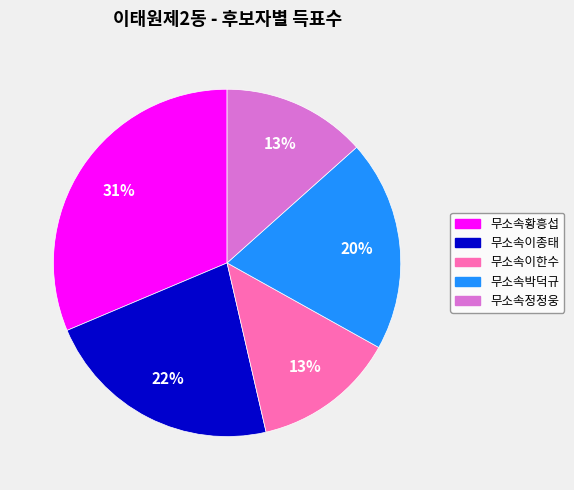

Is it true that 무소속이한수 is 27% of the pie?

False